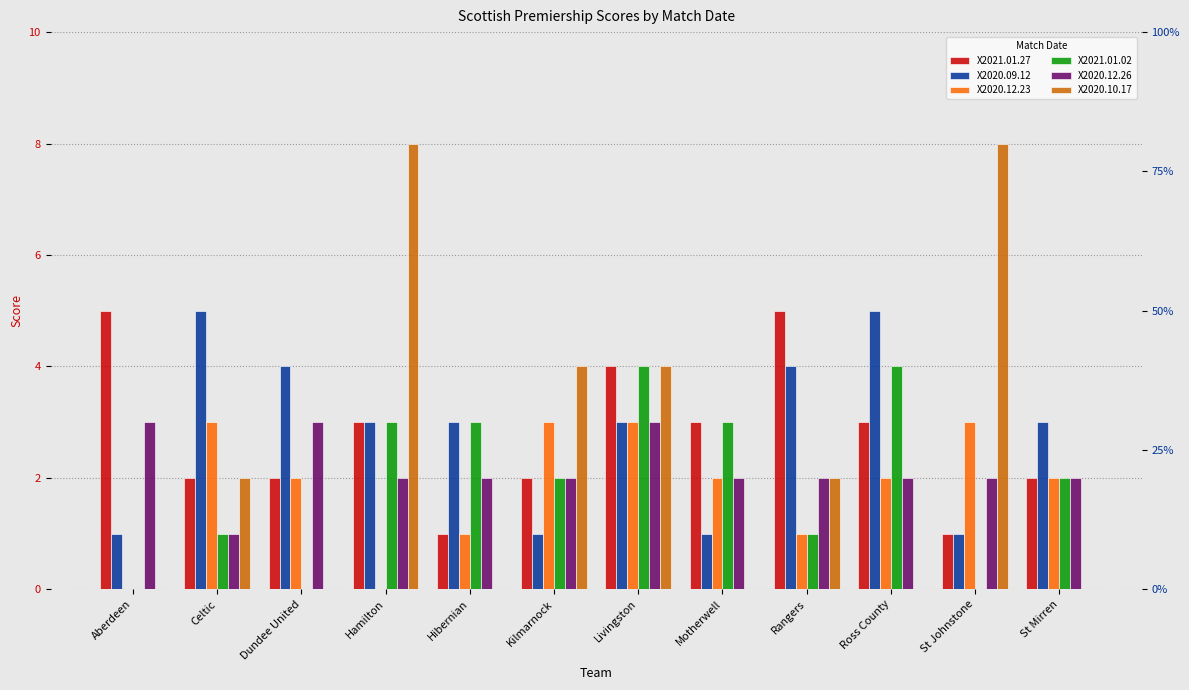

What is the total value across all series at St Mirren?

11